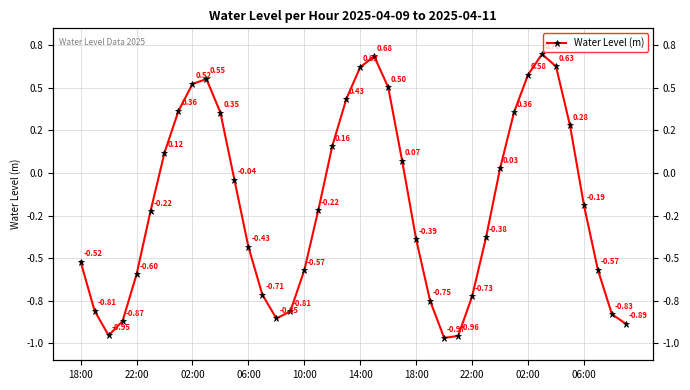

Count the number of data series in this chart.

1